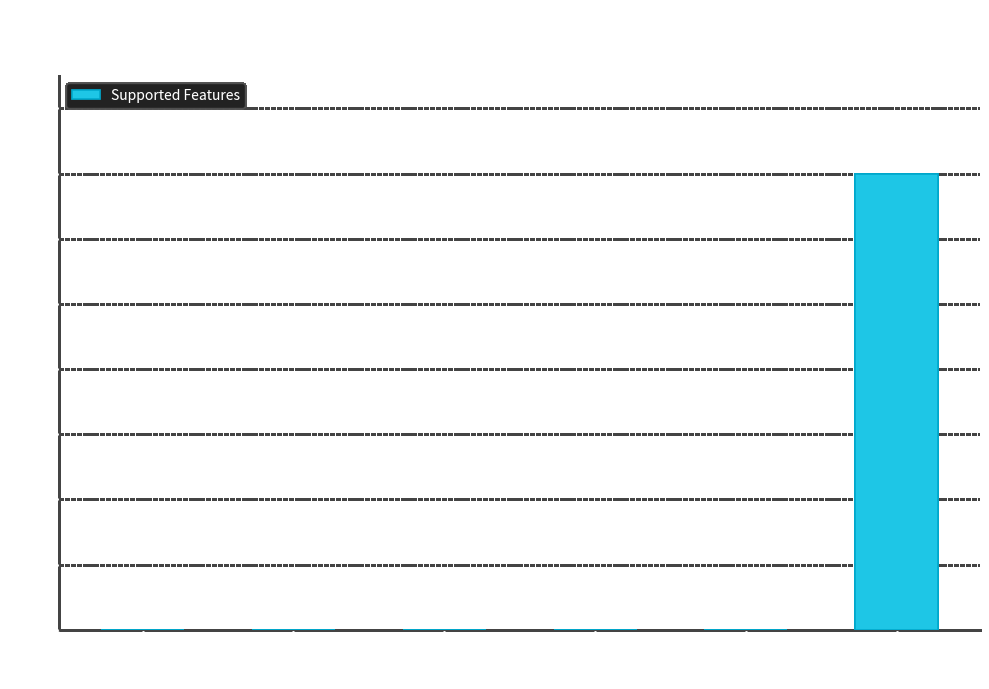

Reading left to right, transcribe all the data shown in this chart.

0	0	0	0	0	14